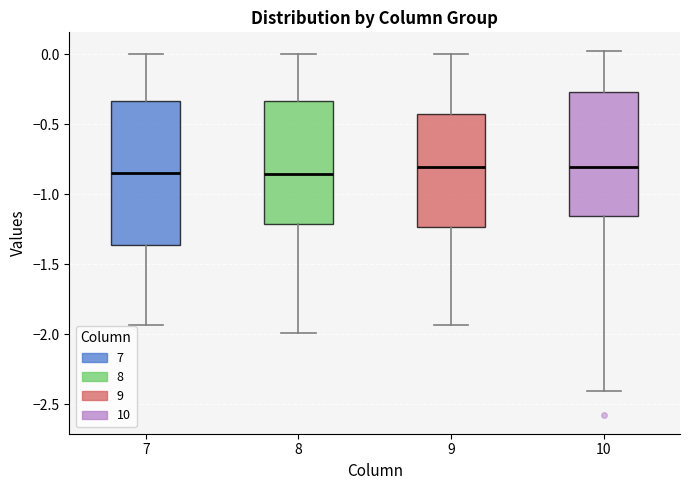

Reading left to right, transcribe this box plot: for each box, give where its median line is, the range the box spans, and where its two whiskers end, as read against the y-axis. The values are not printed on the chart, so give them approximately, as read against the axis.

7: median -0.85, box -1.35 to -0.35, whiskers -1.95 to 0.00
8: median -0.85, box -1.20 to -0.35, whiskers -2.00 to 0.00
9: median -0.80, box -1.25 to -0.45, whiskers -1.95 to 0.00
10: median -0.80, box -1.15 to -0.25, whiskers -2.40 to 0.05